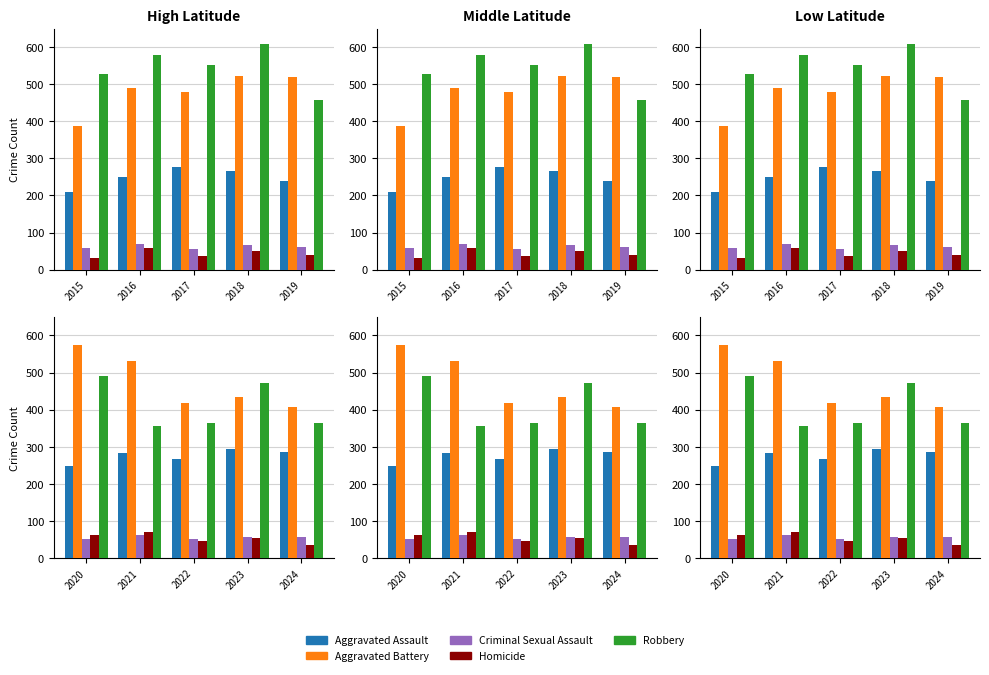

At which label does Criminal Sexual Assault first exceed 57?

2021